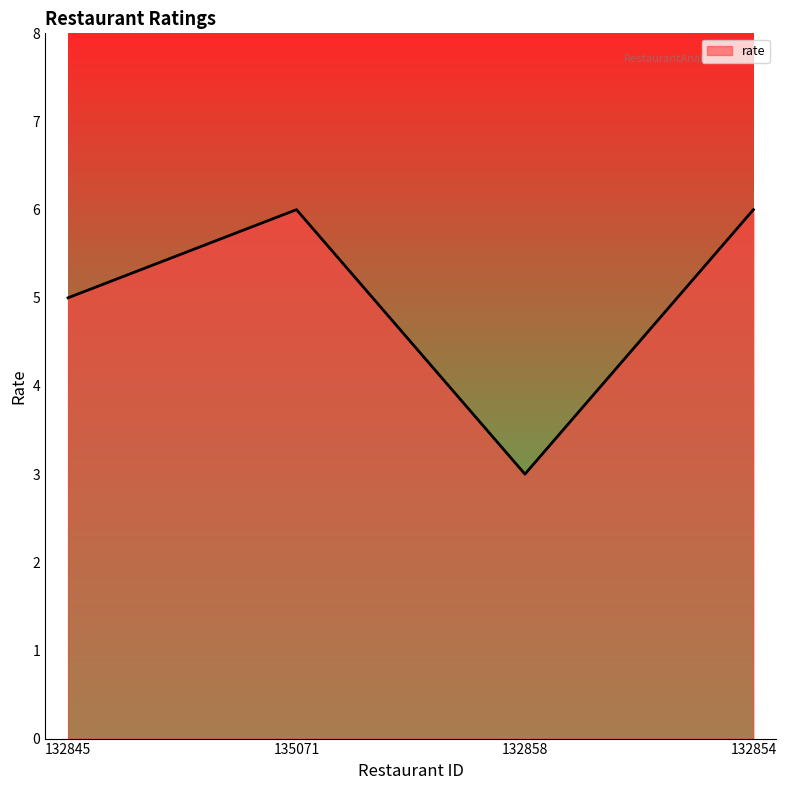

What is the maximum value shown in the chart?

6